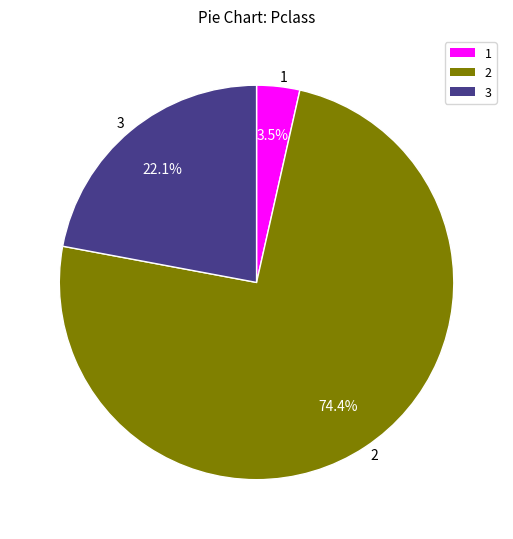

Between 3 and 1, which is larger?

3